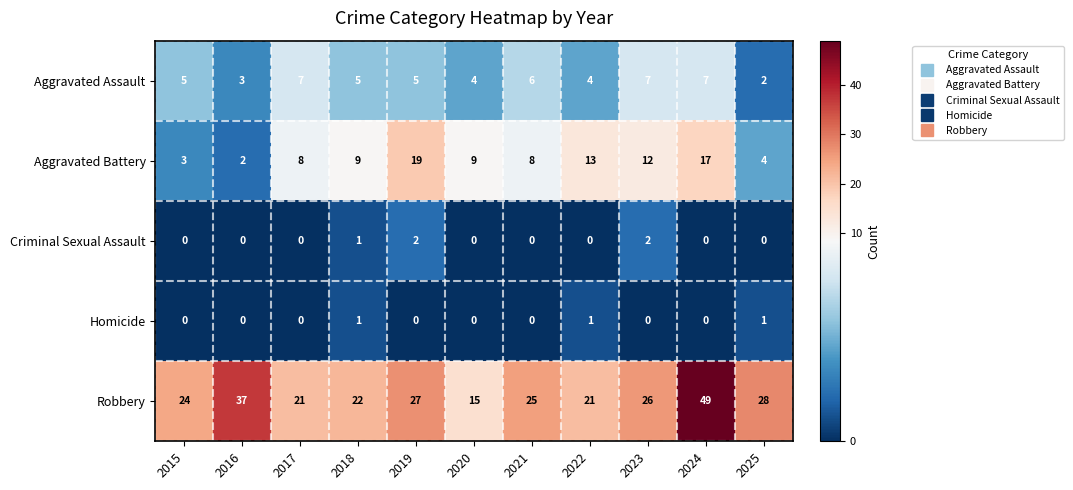

What is the sum of all Homicide values?

3